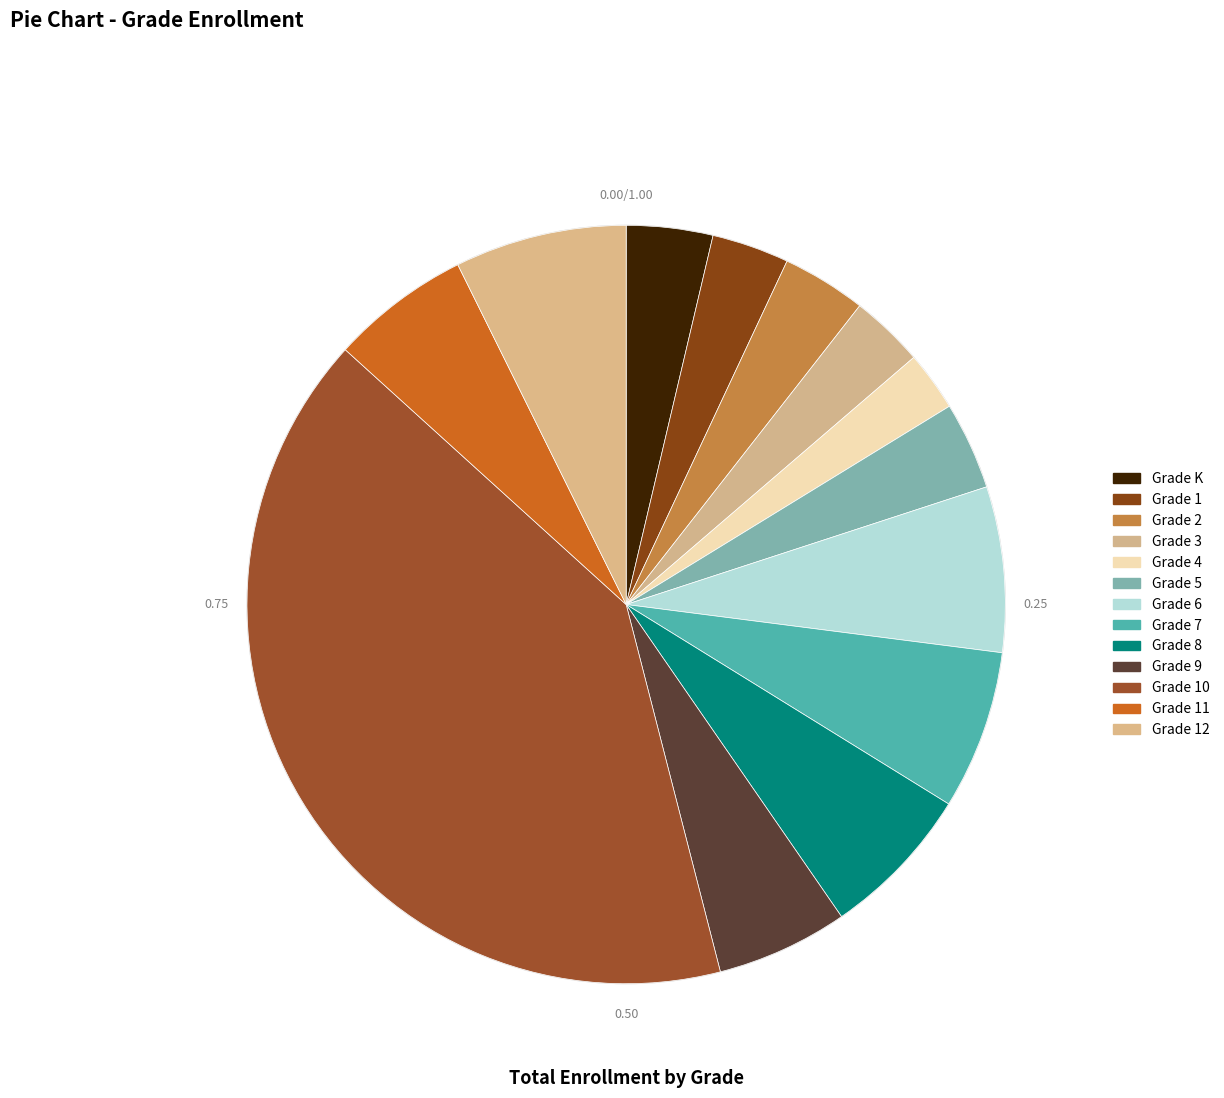

To the nearest percent, what is the difference between the largest and smallest slice percentages?

38%